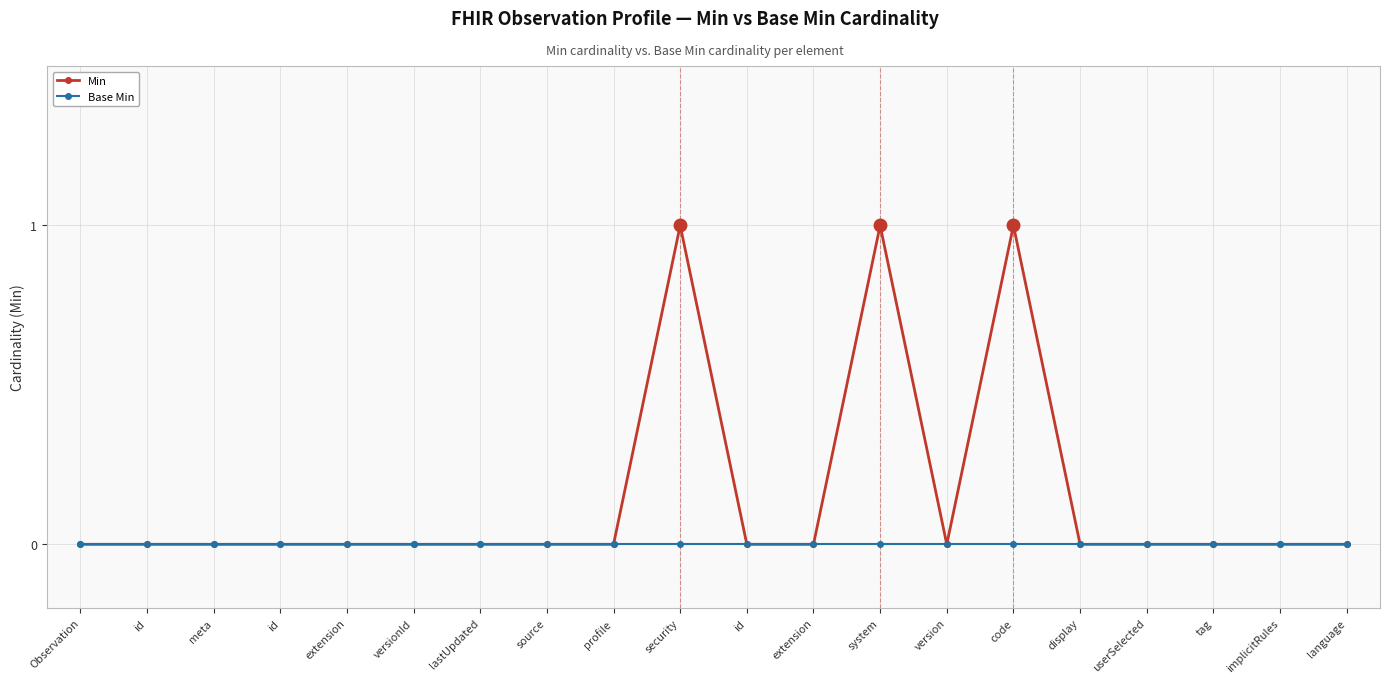

Which series has the largest total across all categories?

Min